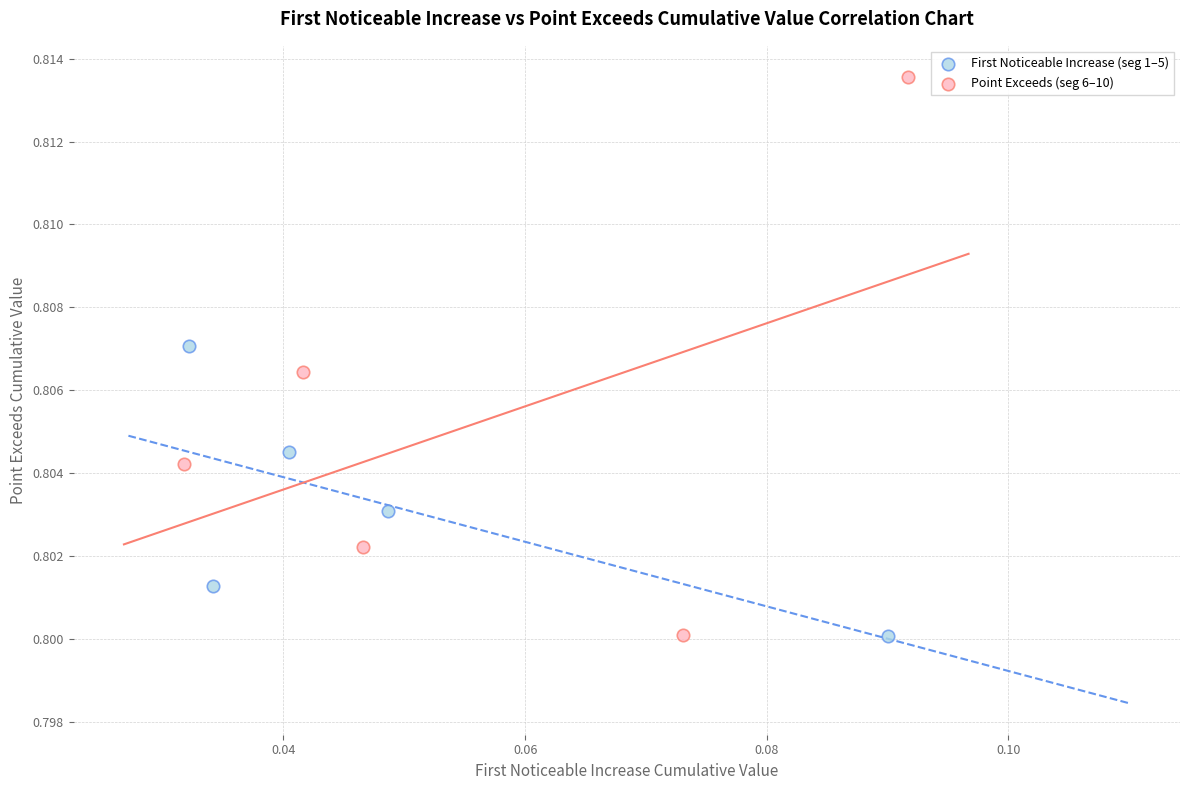

Which series has the widest spread of Y values?

Point Exceeds (seg 6–10)